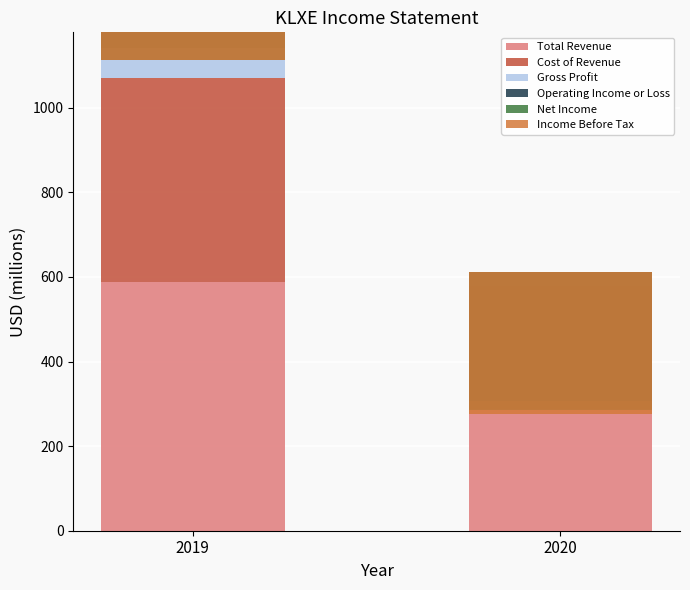

Between 2020 and 2019, which is larger?

2019